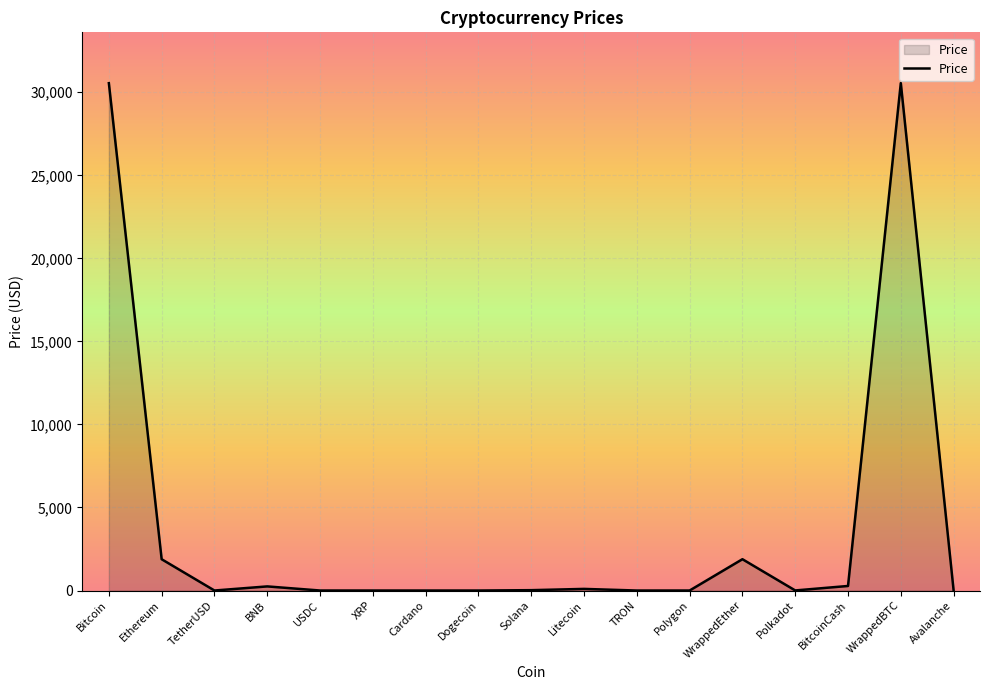

The value at WrappedEther is 766.0. True or false?

False